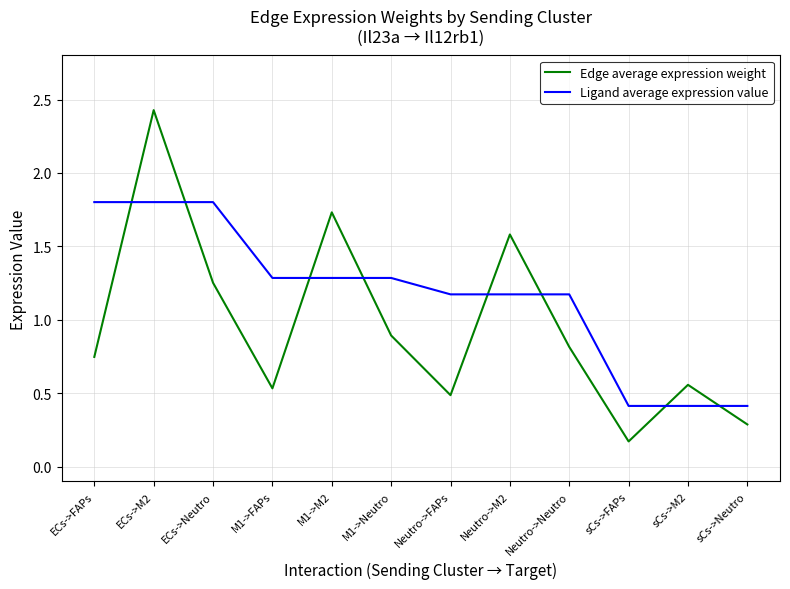

Is the value of Edge average expression weight at Neutro->FAPs greater than the value of Ligand average expression value at M1->Neutro?

No